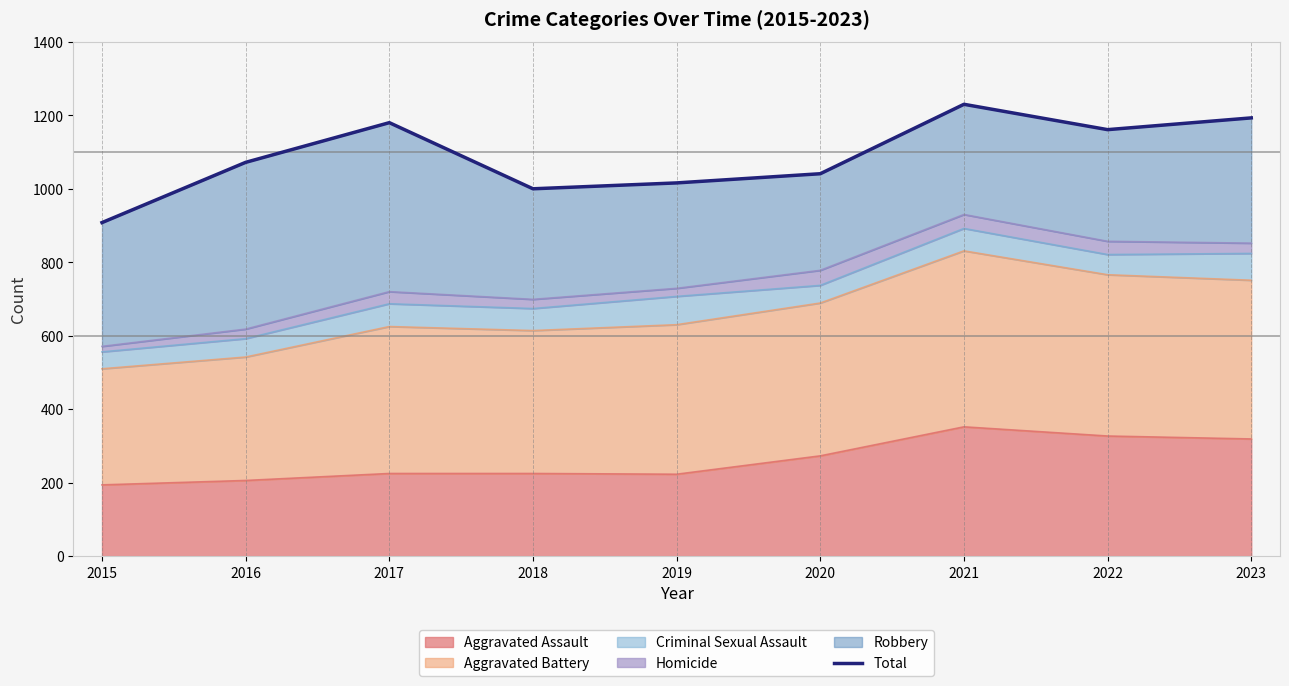

Rank the categories by value from lowest to highest.

2015, 2018, 2019, 2020, 2016, 2022, 2017, 2023, 2021